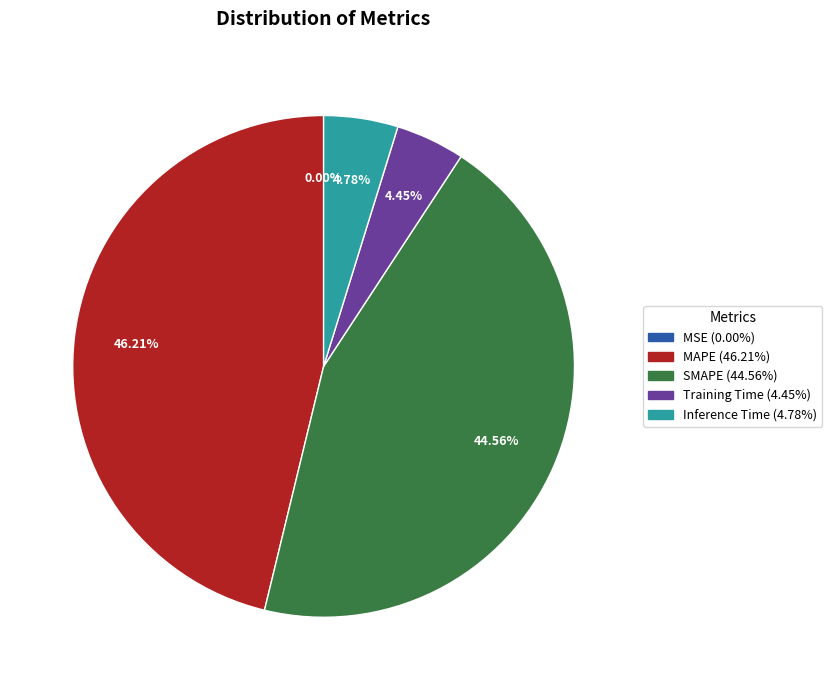

Combined, do Inference Time and SMAPE account for over 50%?

No